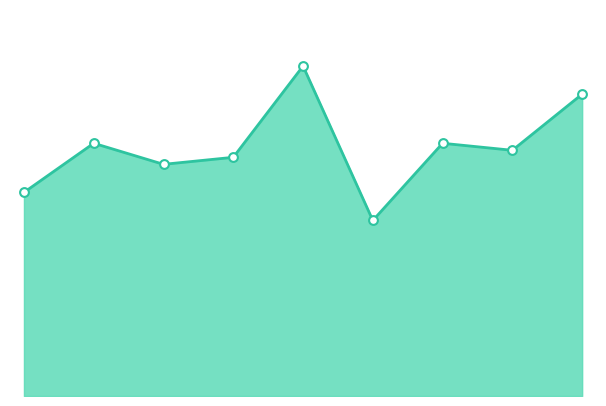

Is this an area chart (filled region under the line)?

Yes